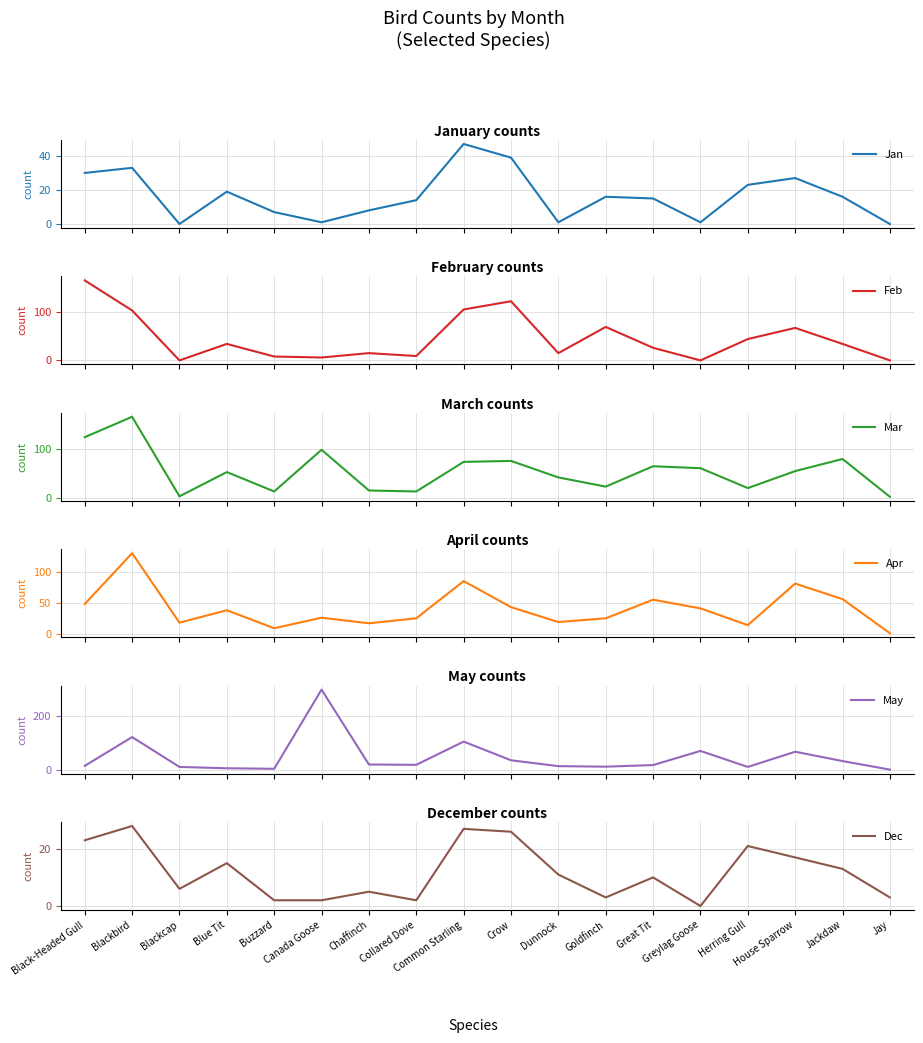

Is it true that Dec equals 47 at Common Starling?

False